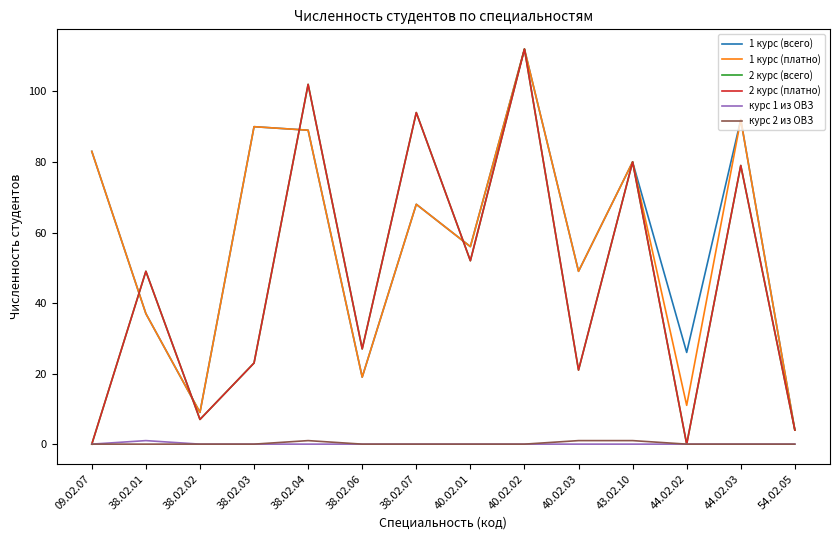

In курс 1 из ОВЗ, how many points are higher than both neighbors (excluding endpoints)?

1